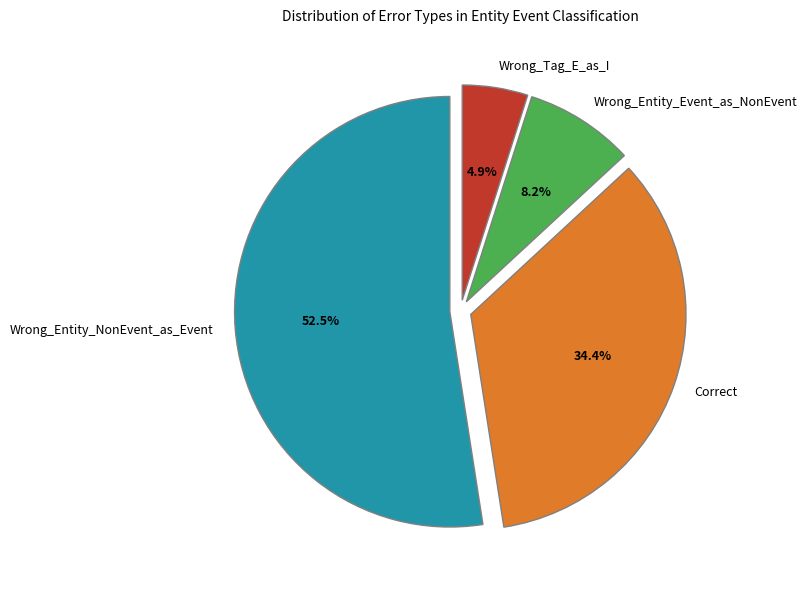

Is there a majority slice in this chart?

Yes